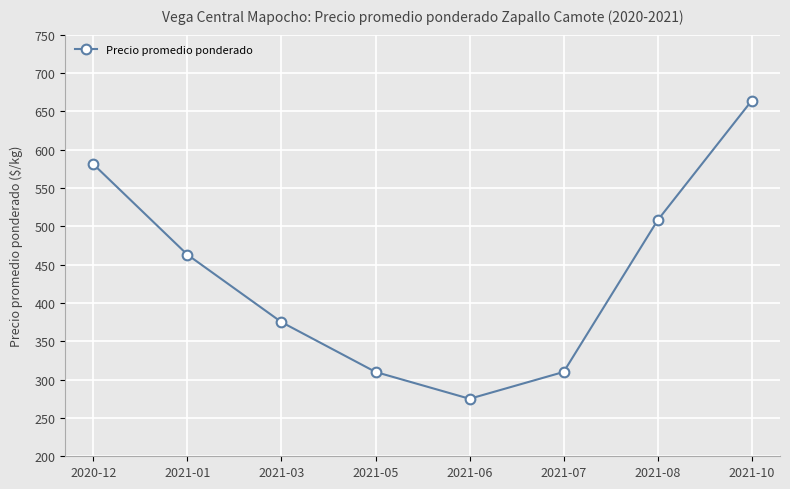

What is the label of the 7th point from the left?

2021-08